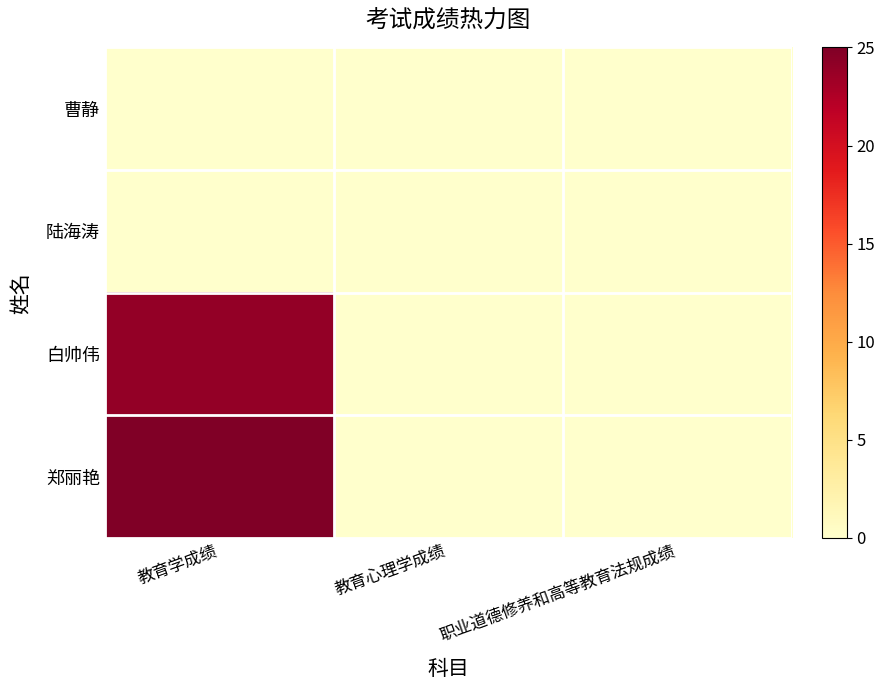

Reading left to right, extract all data points from this chart.

曹静: 教育学成绩=0	教育心理学成绩=0	职业道德修养和高等教育法规成绩=0
陆海涛: 教育学成绩=0	教育心理学成绩=0	职业道德修养和高等教育法规成绩=0
白帅伟: 教育学成绩=24	教育心理学成绩=0	职业道德修养和高等教育法规成绩=0
郑丽艳: 教育学成绩=25	教育心理学成绩=0	职业道德修养和高等教育法规成绩=0